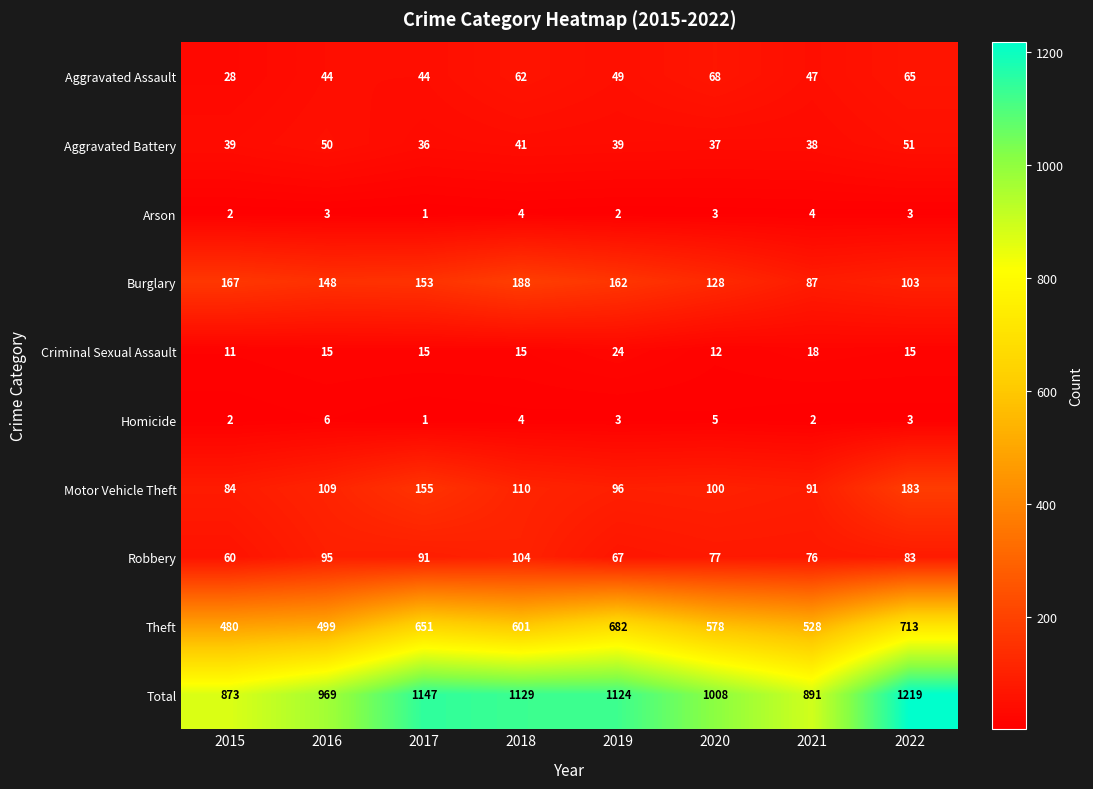

At which category is the sum across all series the highest?

2022